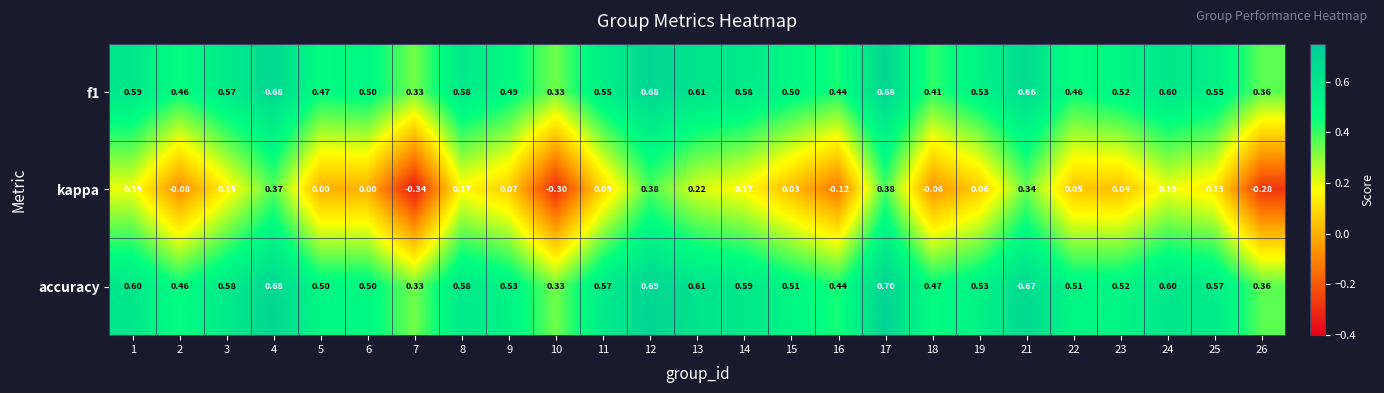

How many categories are shown in the chart?

25